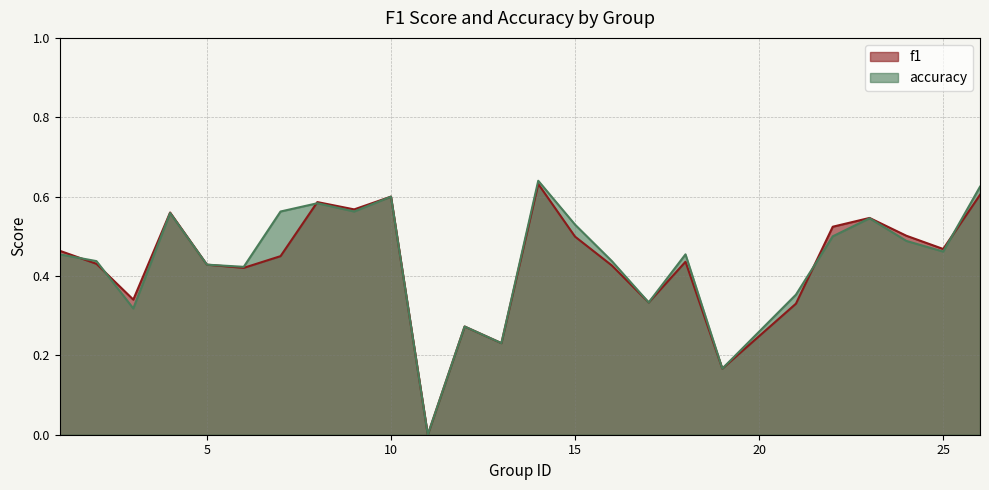

The value of f1 at 19 is 0.2. True or false?

True